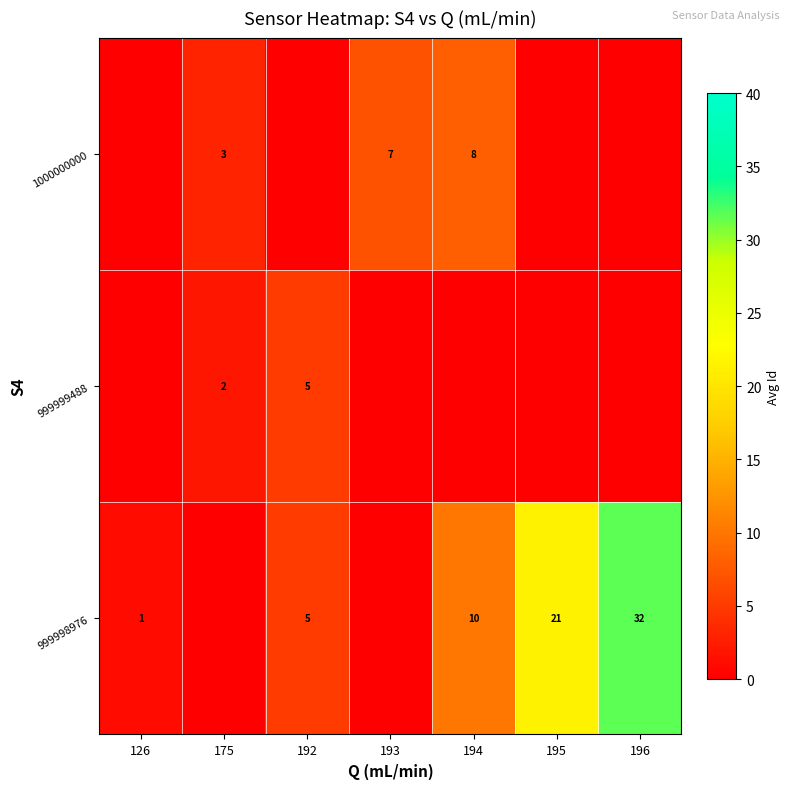

Is it true that 999998976 equals 32 at 196?

True